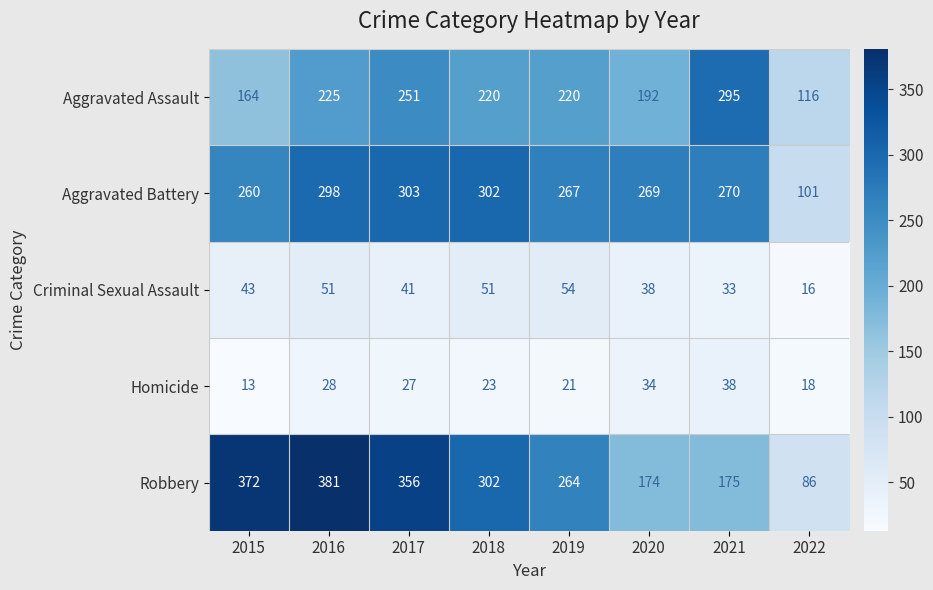

What is the maximum value shown in the chart?

381